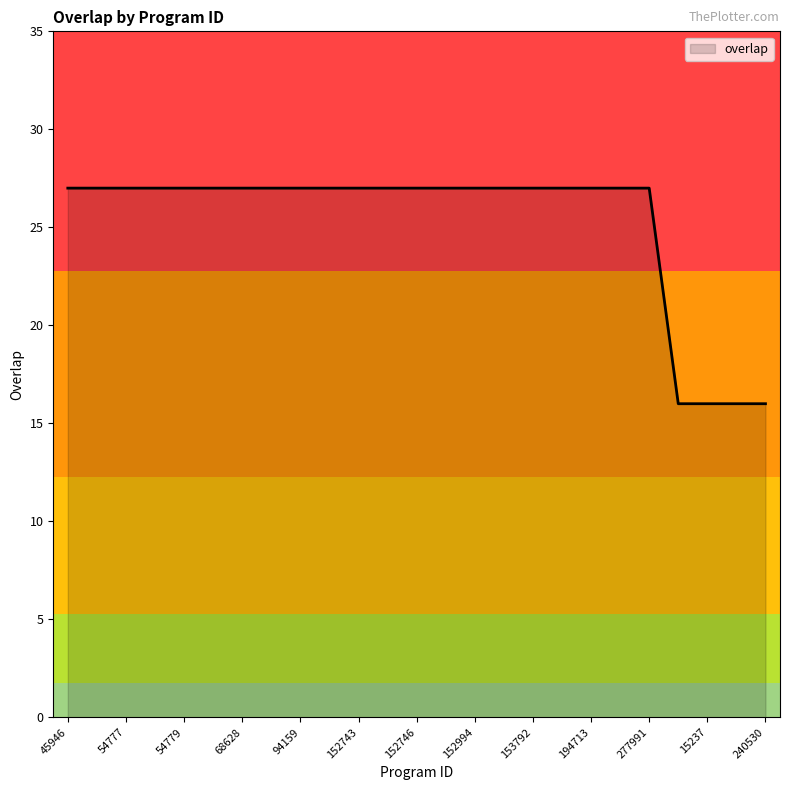

What is the maximum value shown in the chart?

27